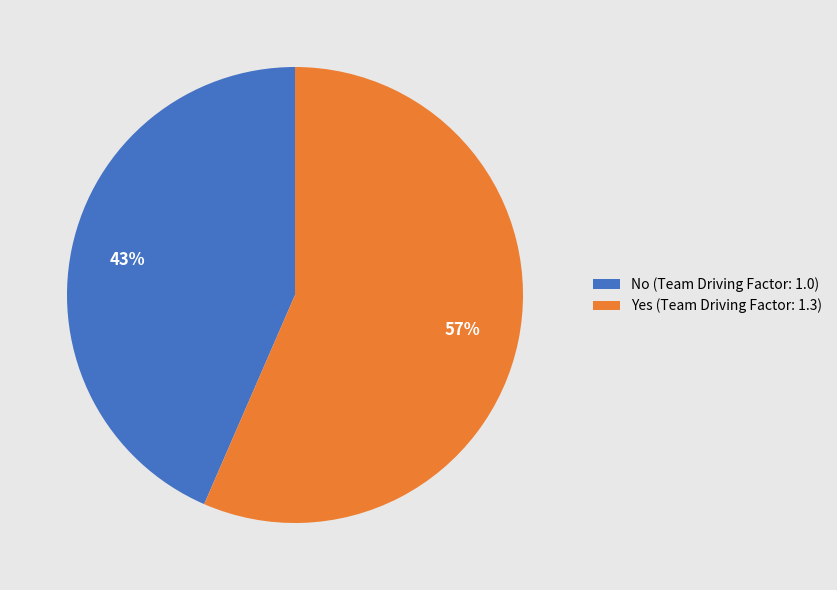

Is the sum of Yes (Team Driving Factor: 1.3) and No (Team Driving Factor: 1.0) greater than half?

Yes